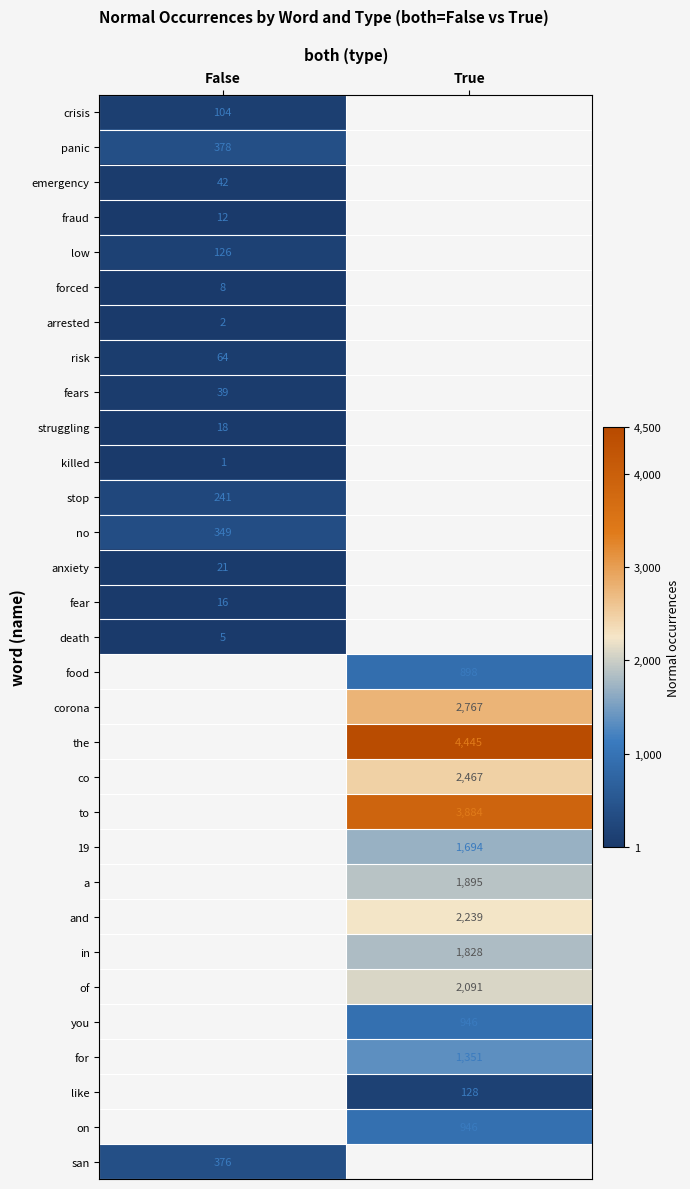

Between False and True, which is larger?

True